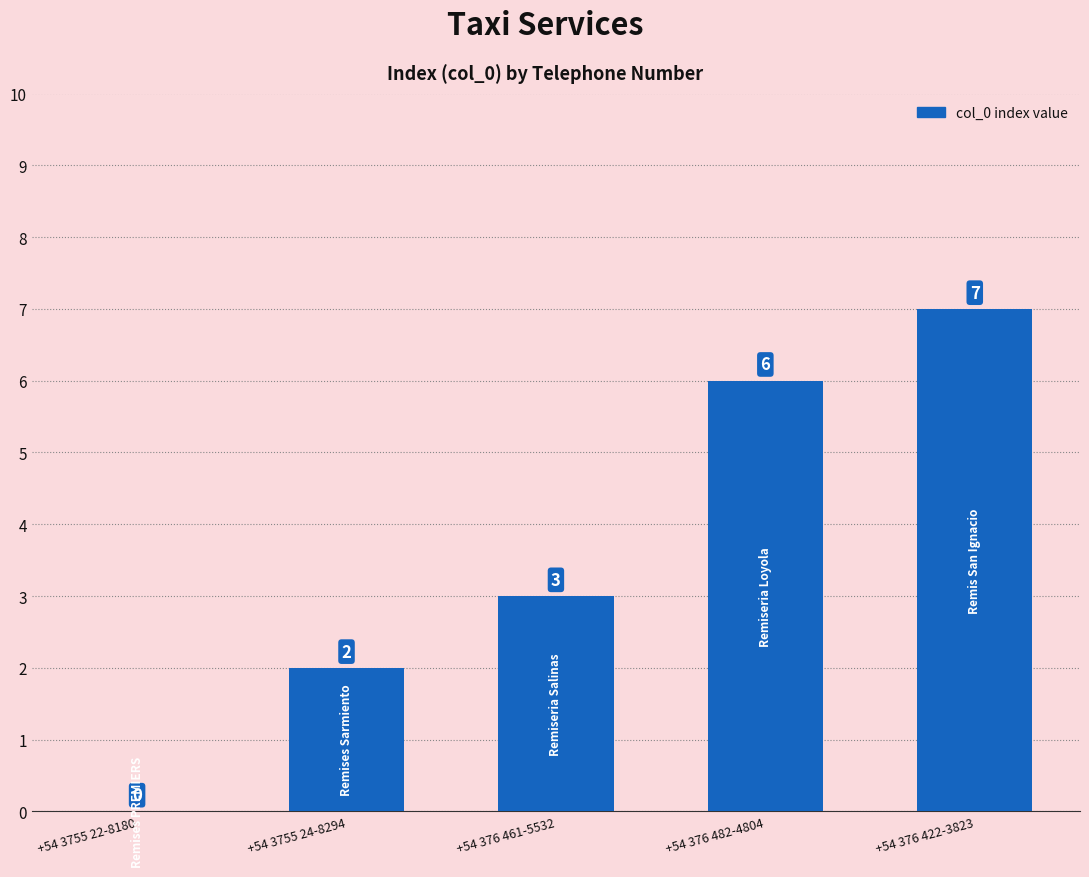

What is the approximate value at +54 376 422-3823?

7